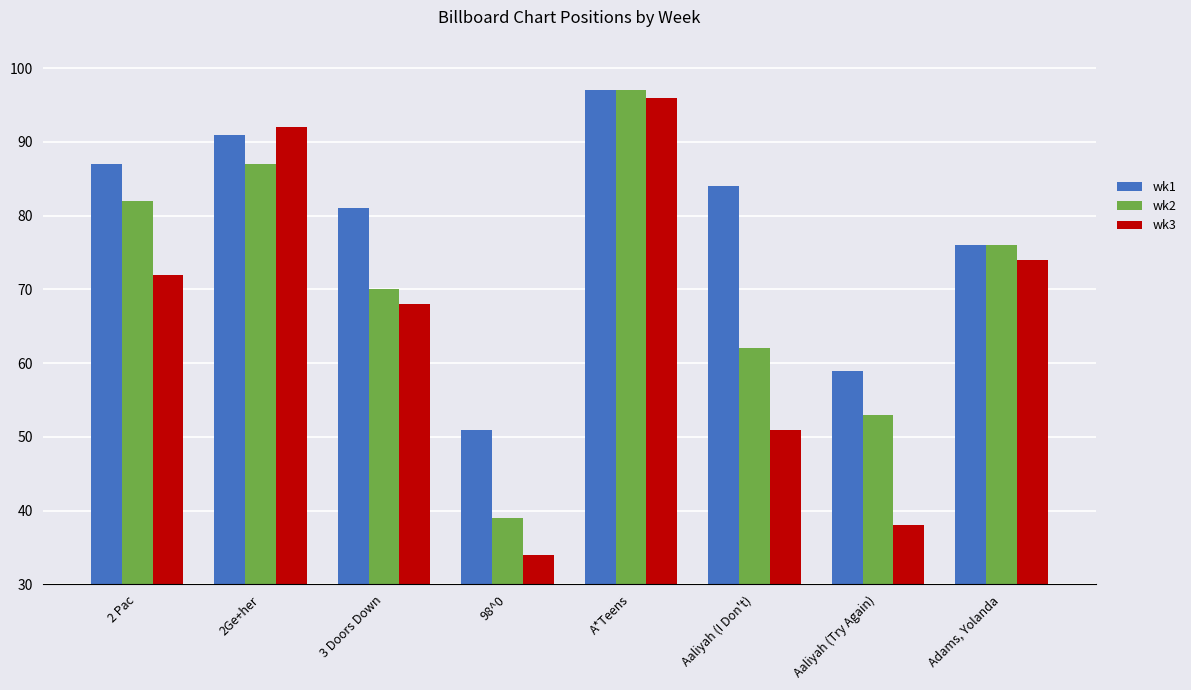

Reading left to right, transcribe all the data shown in this chart.

wk1: 87	91	81	51	97	84	59	76
wk2: 82	87	70	39	97	62	53	76
wk3: 72	92	68	34	96	51	38	74